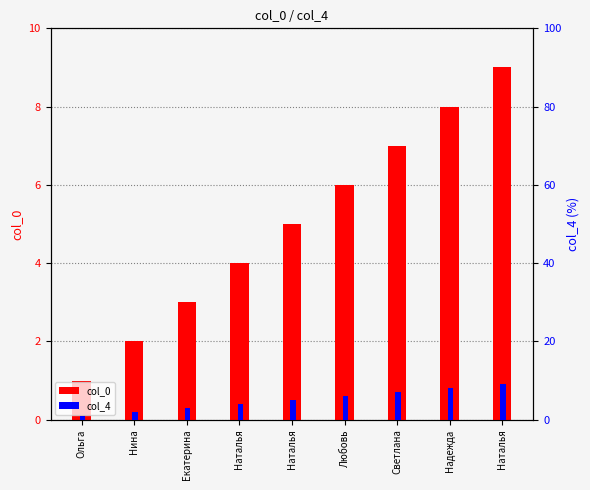

Read the col_0 value at Надежда.

8